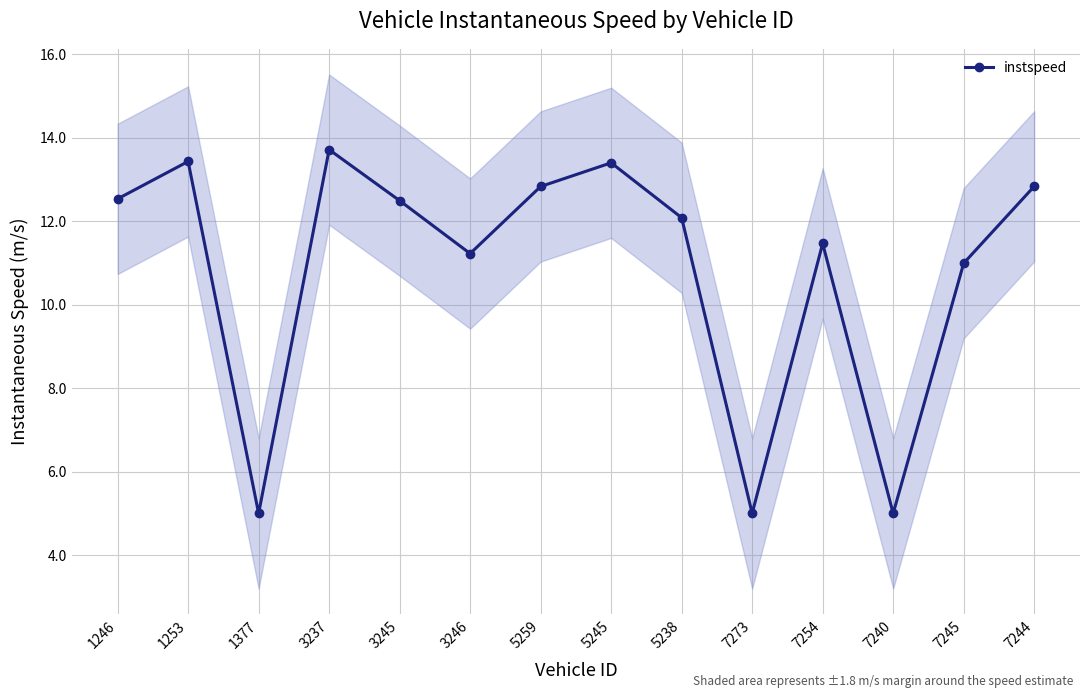

Reading right to left, extract all data points from this chart.

7244=12.8	7245=11.0	7240=5.0	7254=11.5	7273=5.0	5238=12.1	5245=13.4	5259=12.8	3246=11.2	3245=12.5	3237=13.7	1377=5.0	1253=13.4	1246=12.5